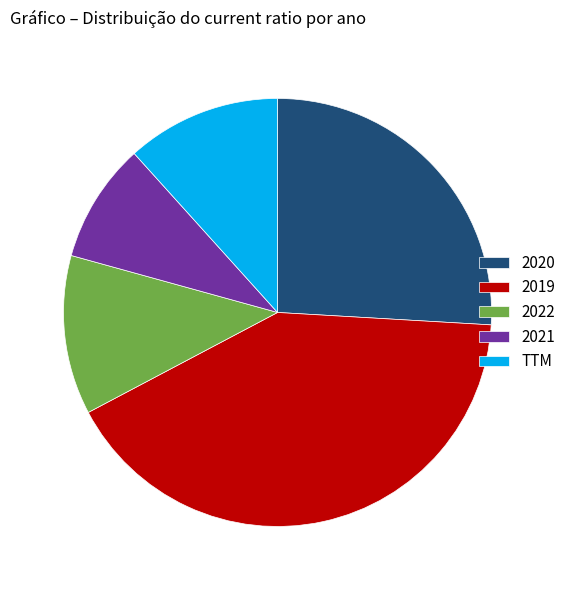

True or false: TTM accounts for 12% of the total.

True